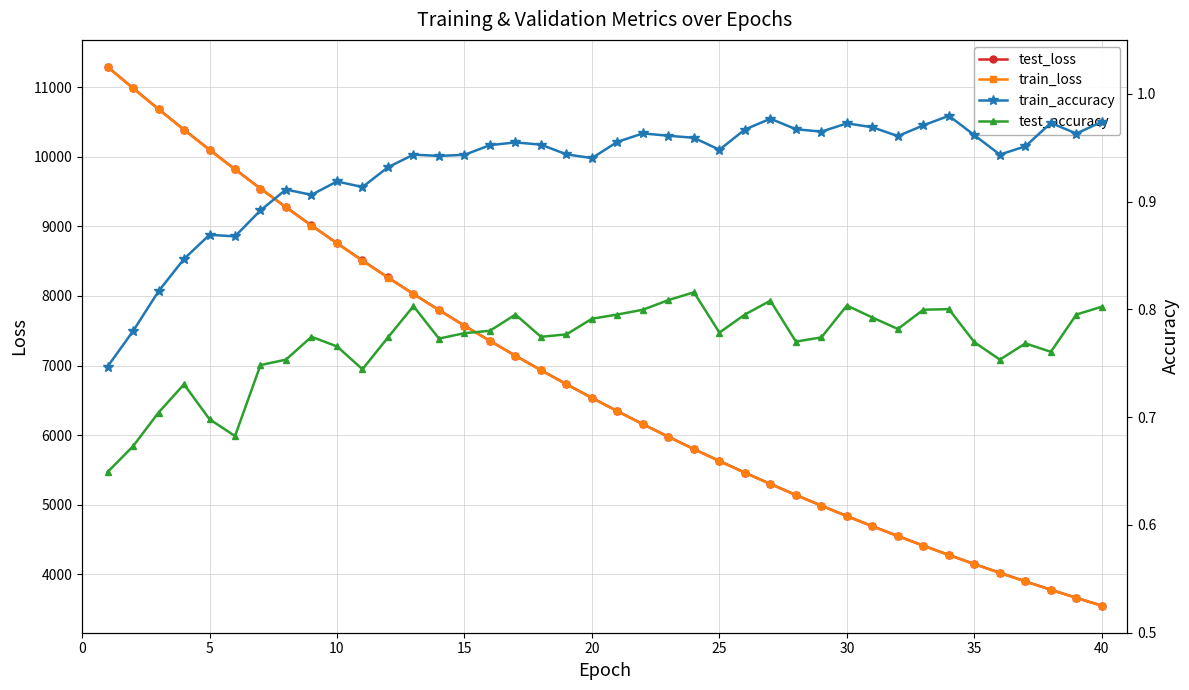

What is the value of the test_loss point at the 26th from the left?

9543.7